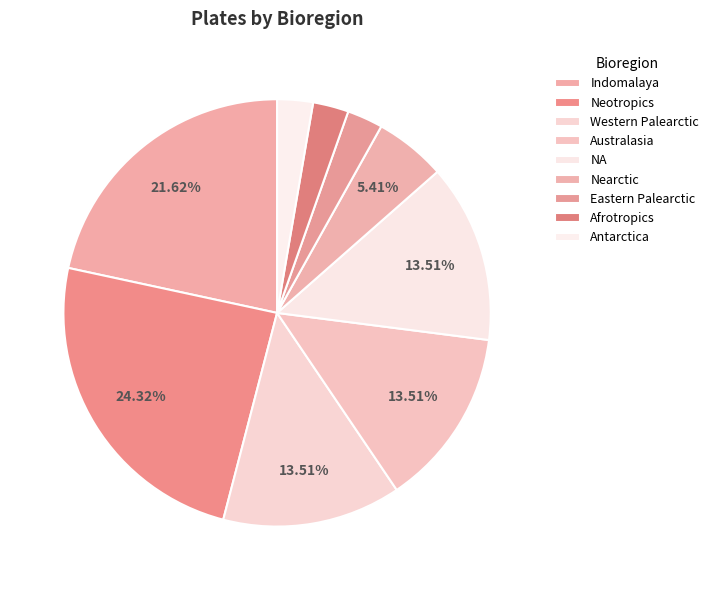

How many segments does this pie chart have?

9